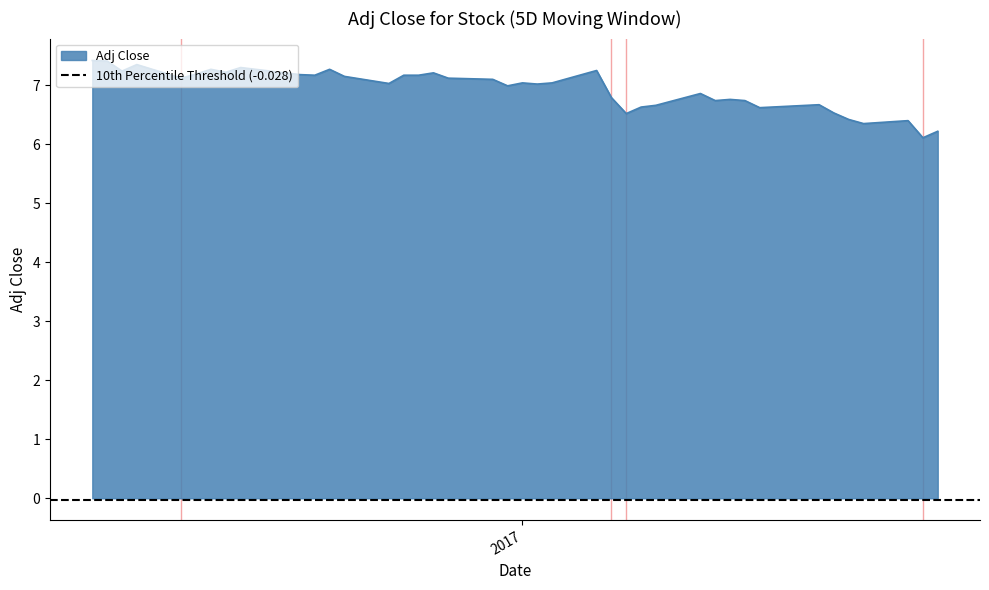

What is the value of the 13th point from the left?

7.2